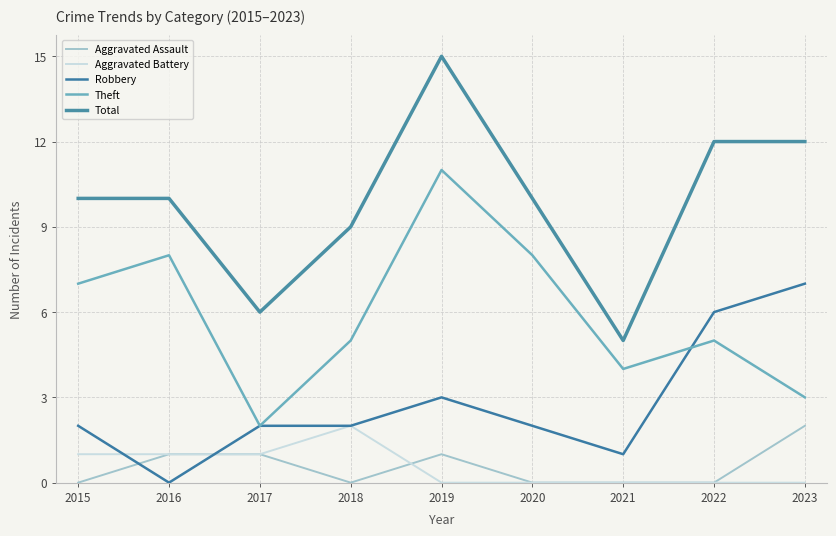

Is it true that Total equals 15 at 2019?

True